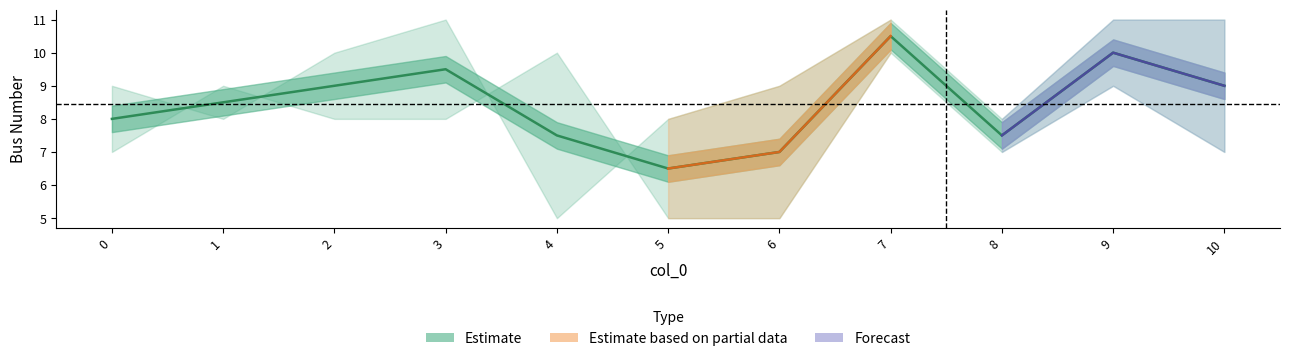

How many values are between 7 and 9?

7